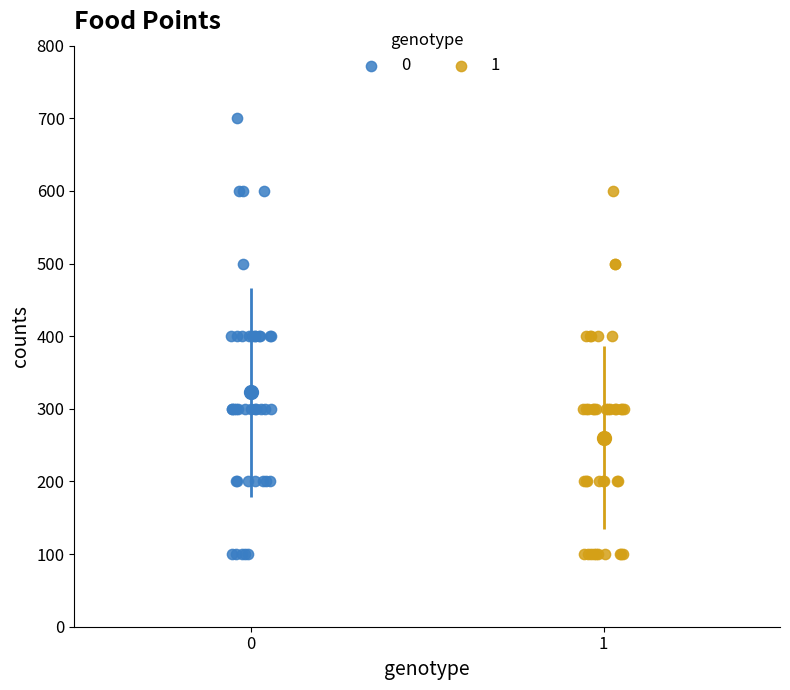

Which series contains the highest Y value?

0